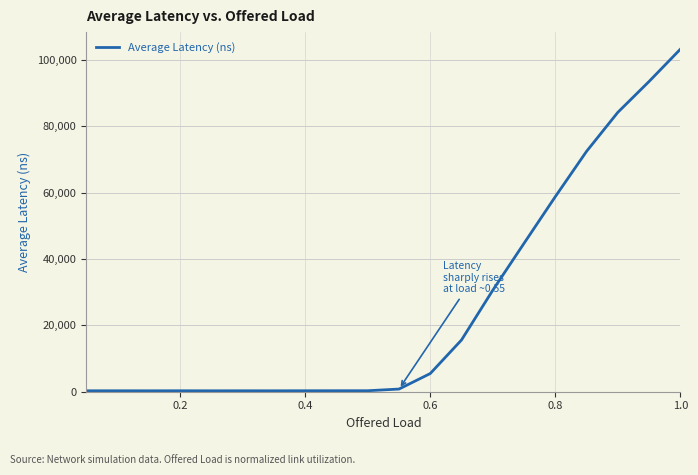

What is the difference between the maximum and minimum values?

103010.0